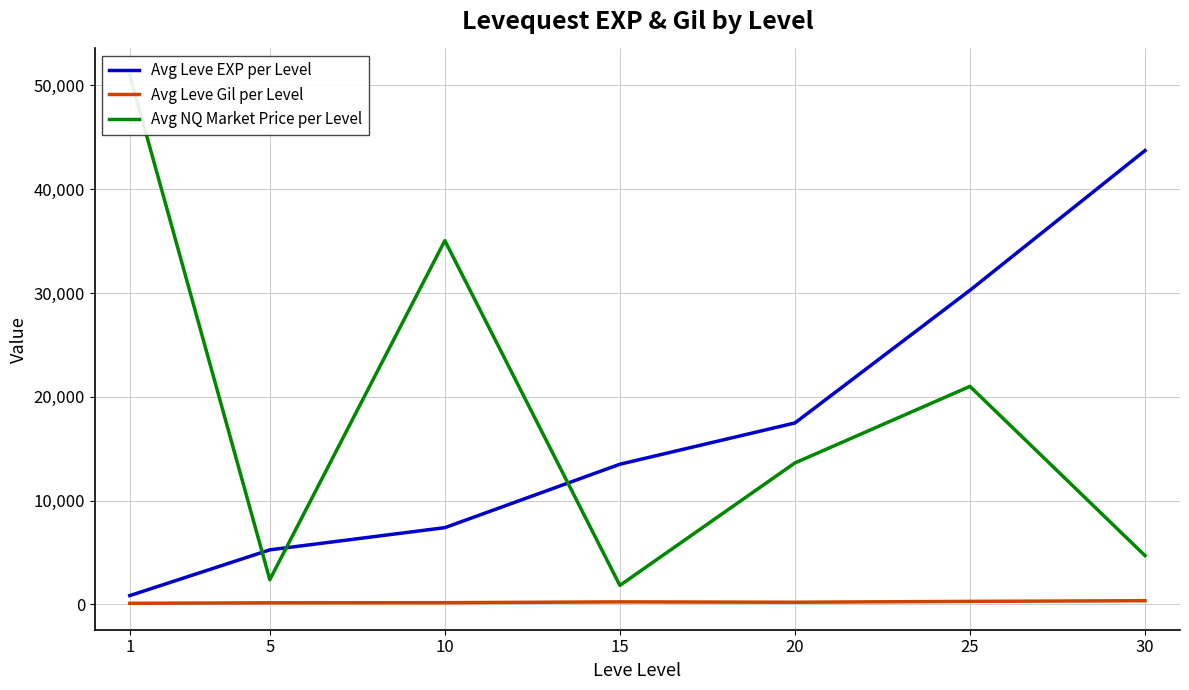

Where do Avg NQ Market Price per Level and Avg Leve EXP per Level first cross each other?

1 and 5